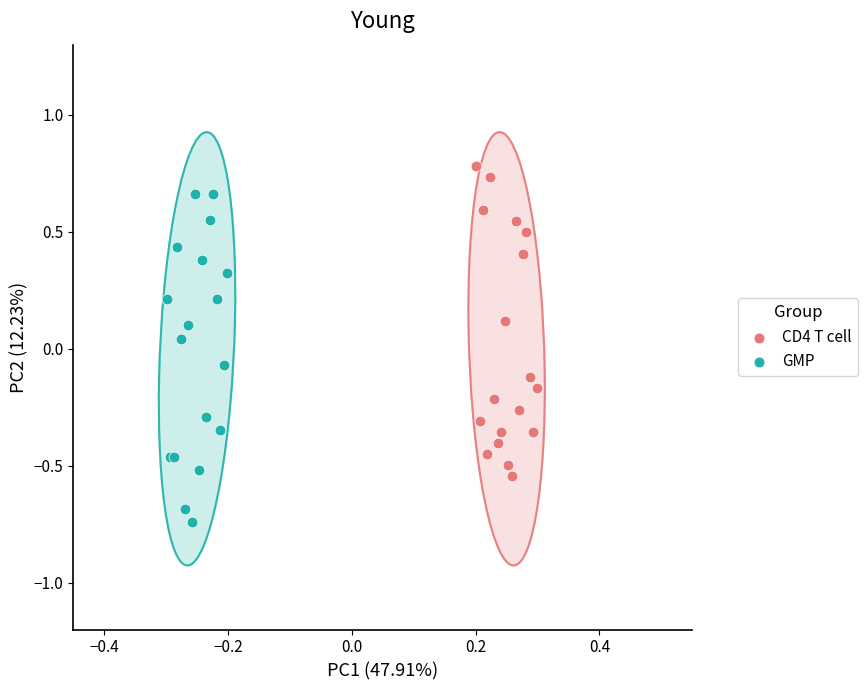

Which series reaches the maximum Y coordinate?

CD4 T cell